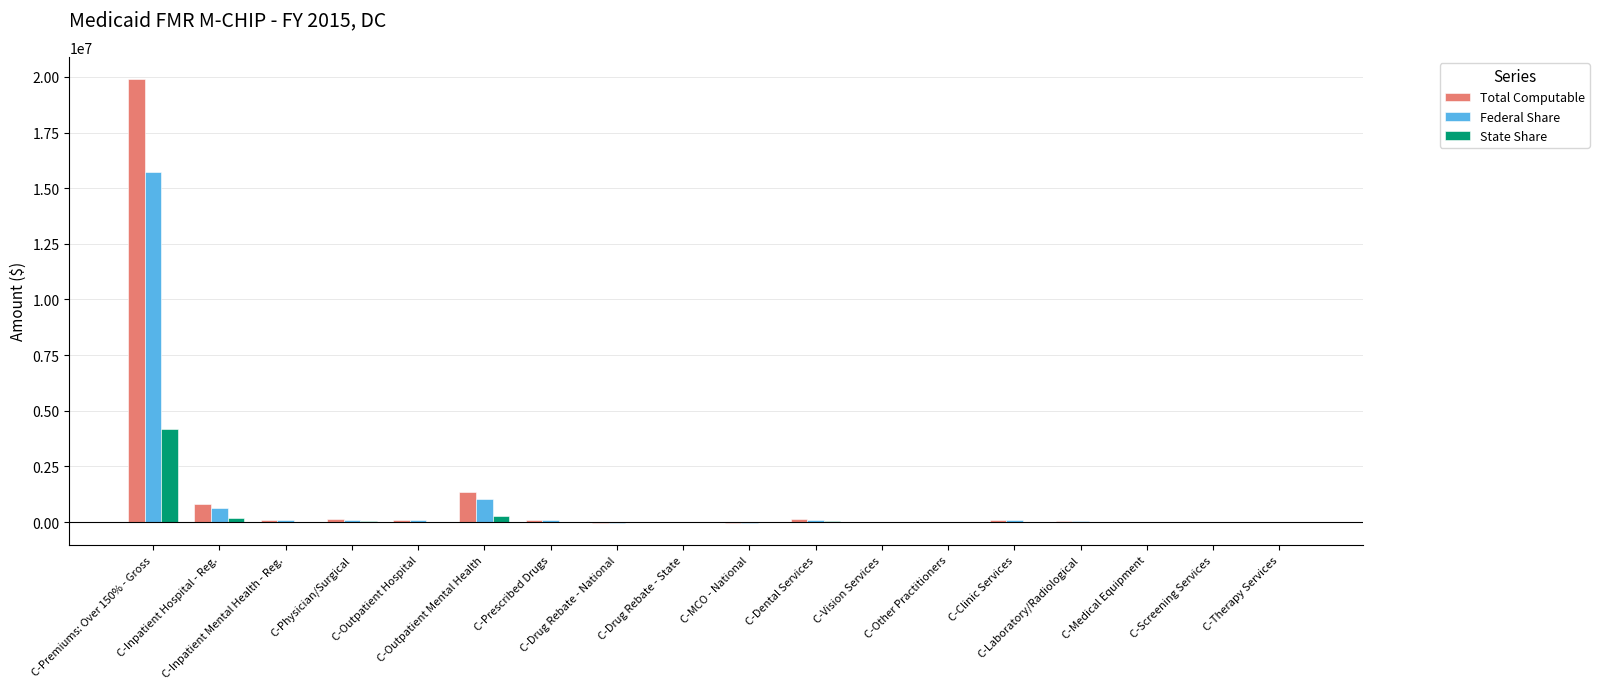

What is the sum of all Federal Share values?

17996362